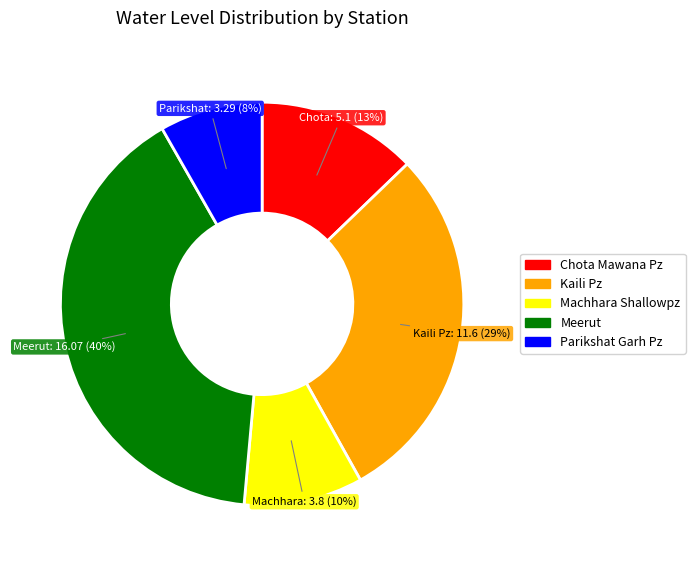

The Machhara Shallowpz slice represents 1% of the pie. True or false?

False